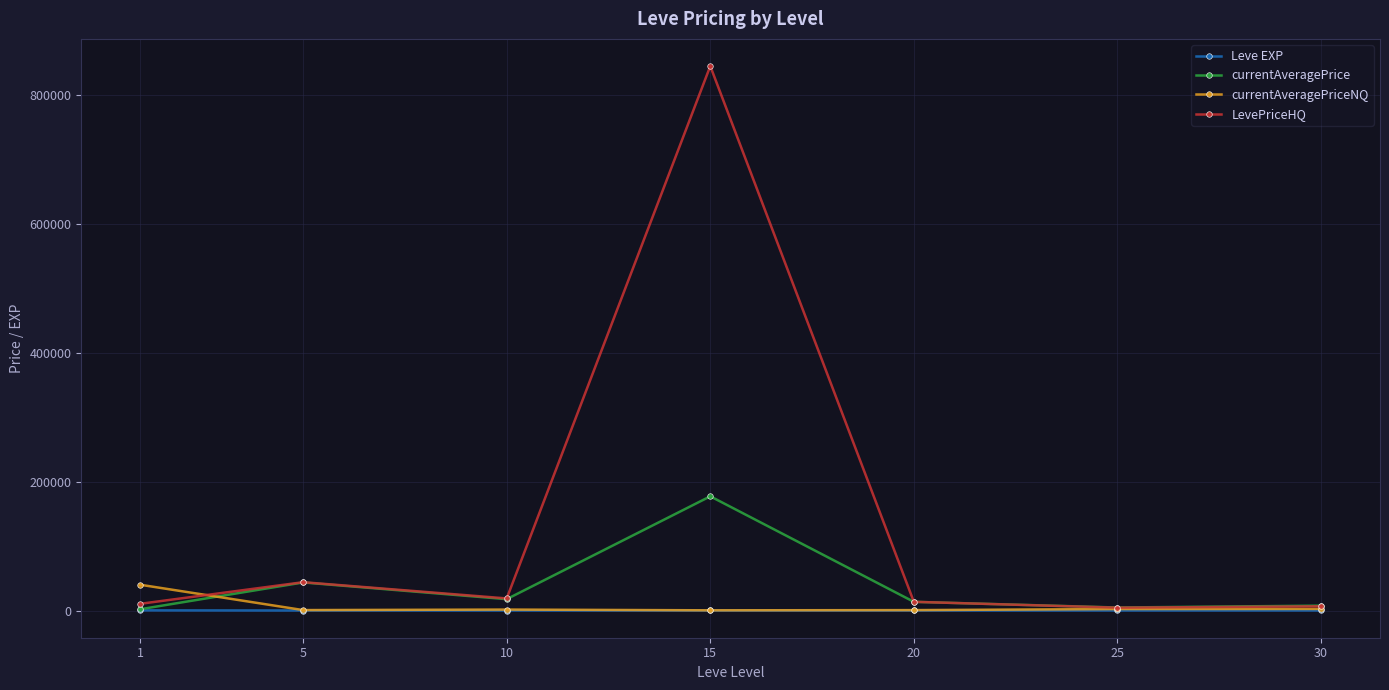

At which category is the sum across all series the highest?

15